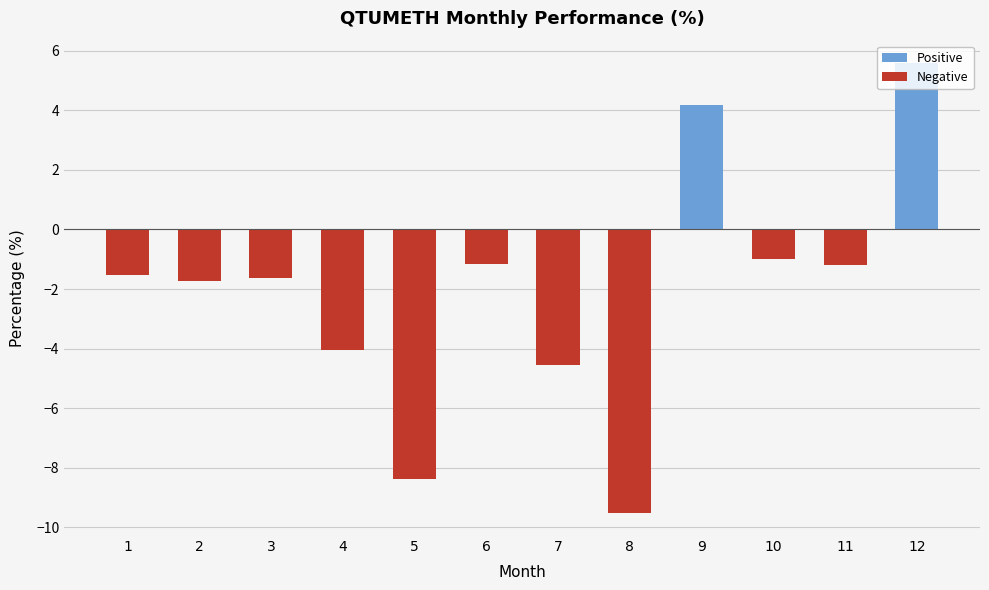

What is the highest value of the Positive series?

5.6